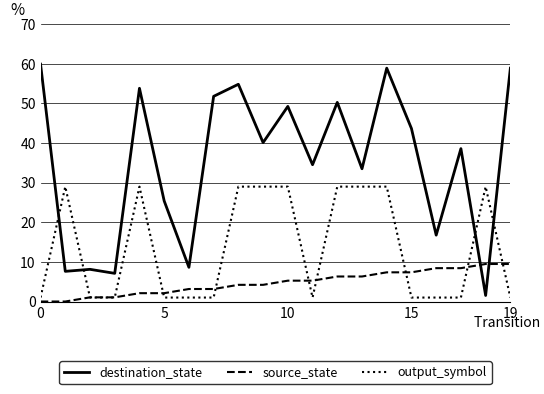

List the series in order of their peak value, lowest first.

source_state, output_symbol, destination_state